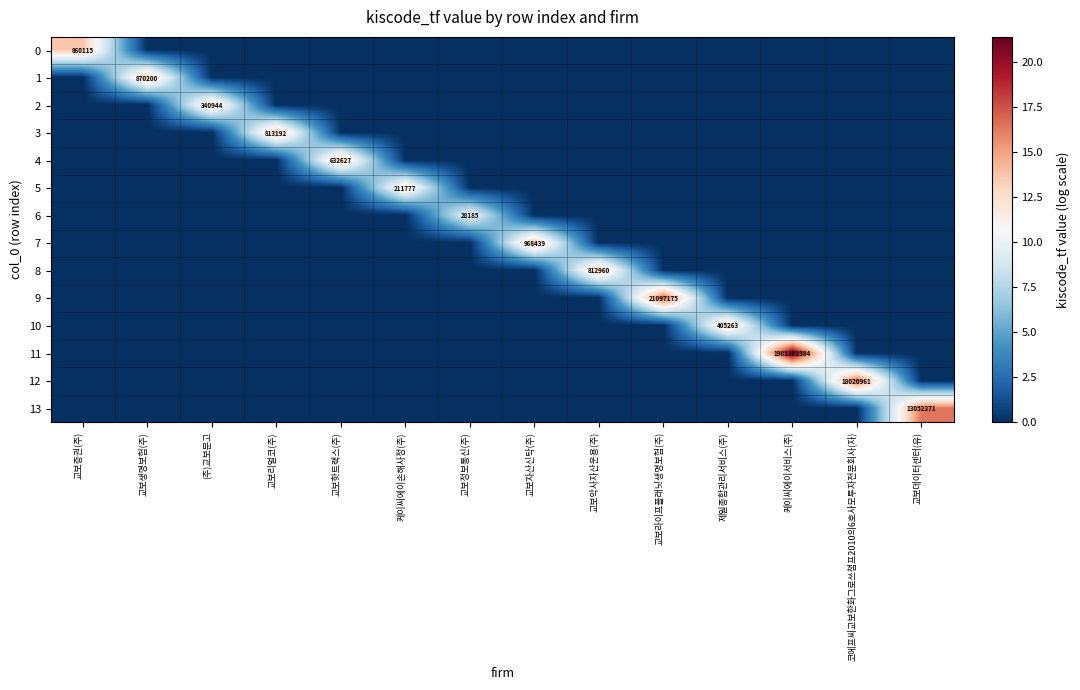

How many positive values does the 7 series have?

1